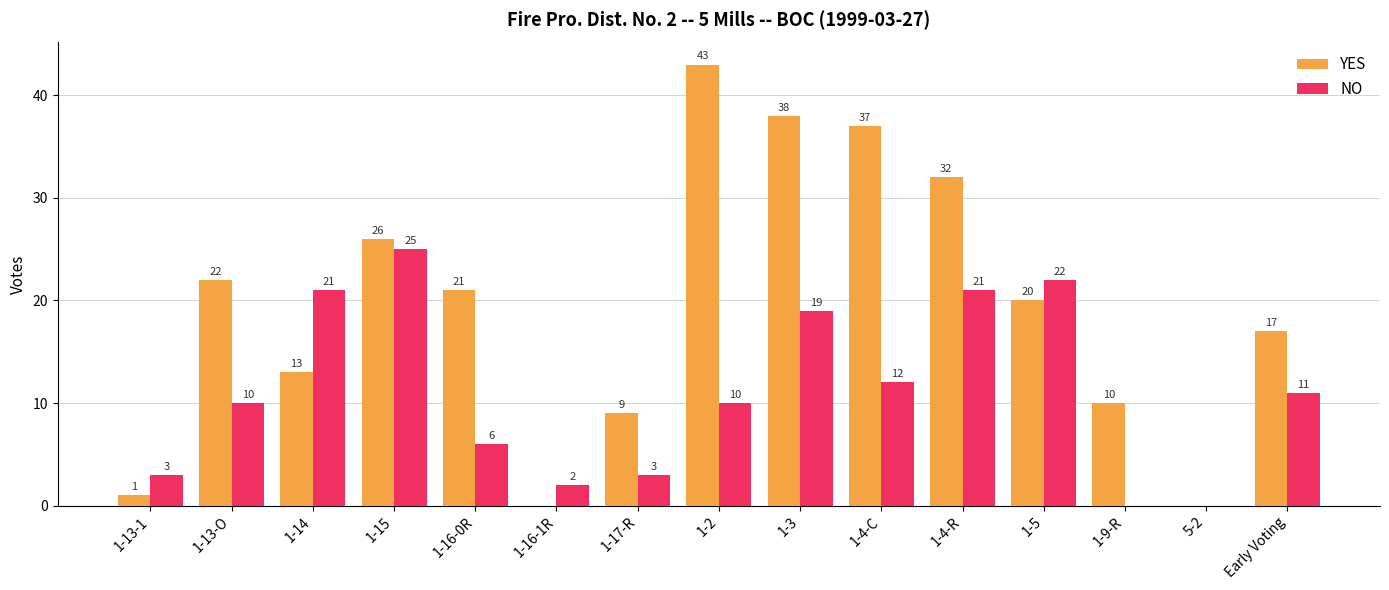

What are all the series names shown in the legend?

YES, NO